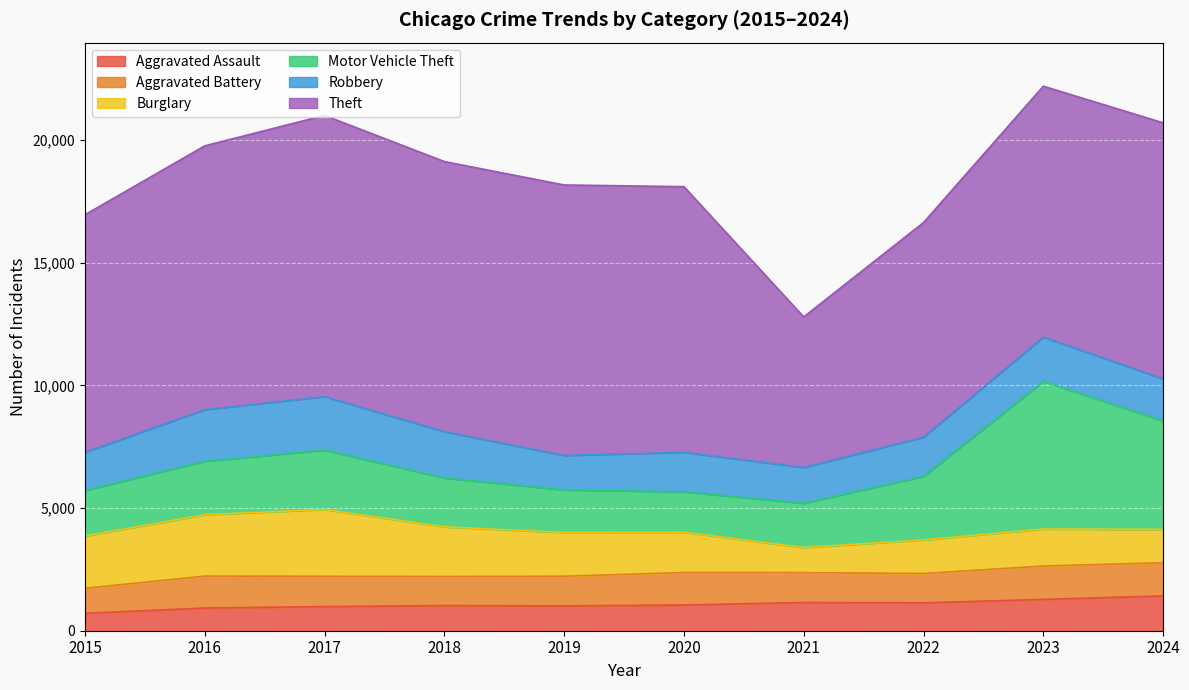

What is the value of the Burglary point at the 2nd from the left?

2504